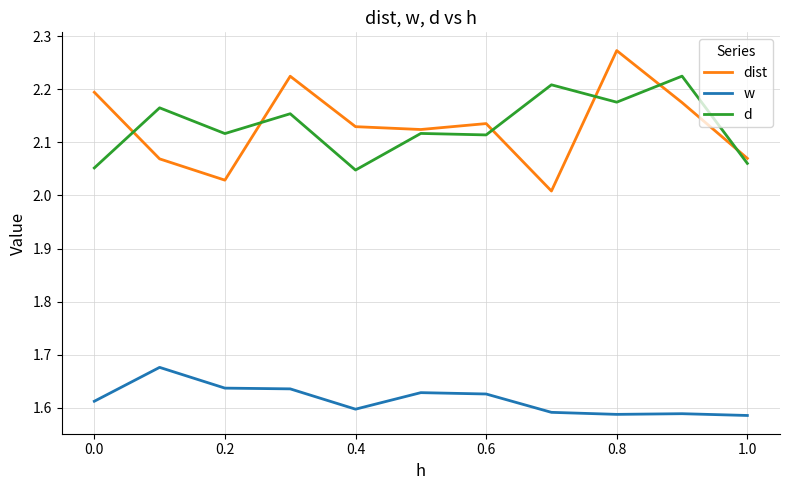

Does the chart display data point markers on the line(s)?

No